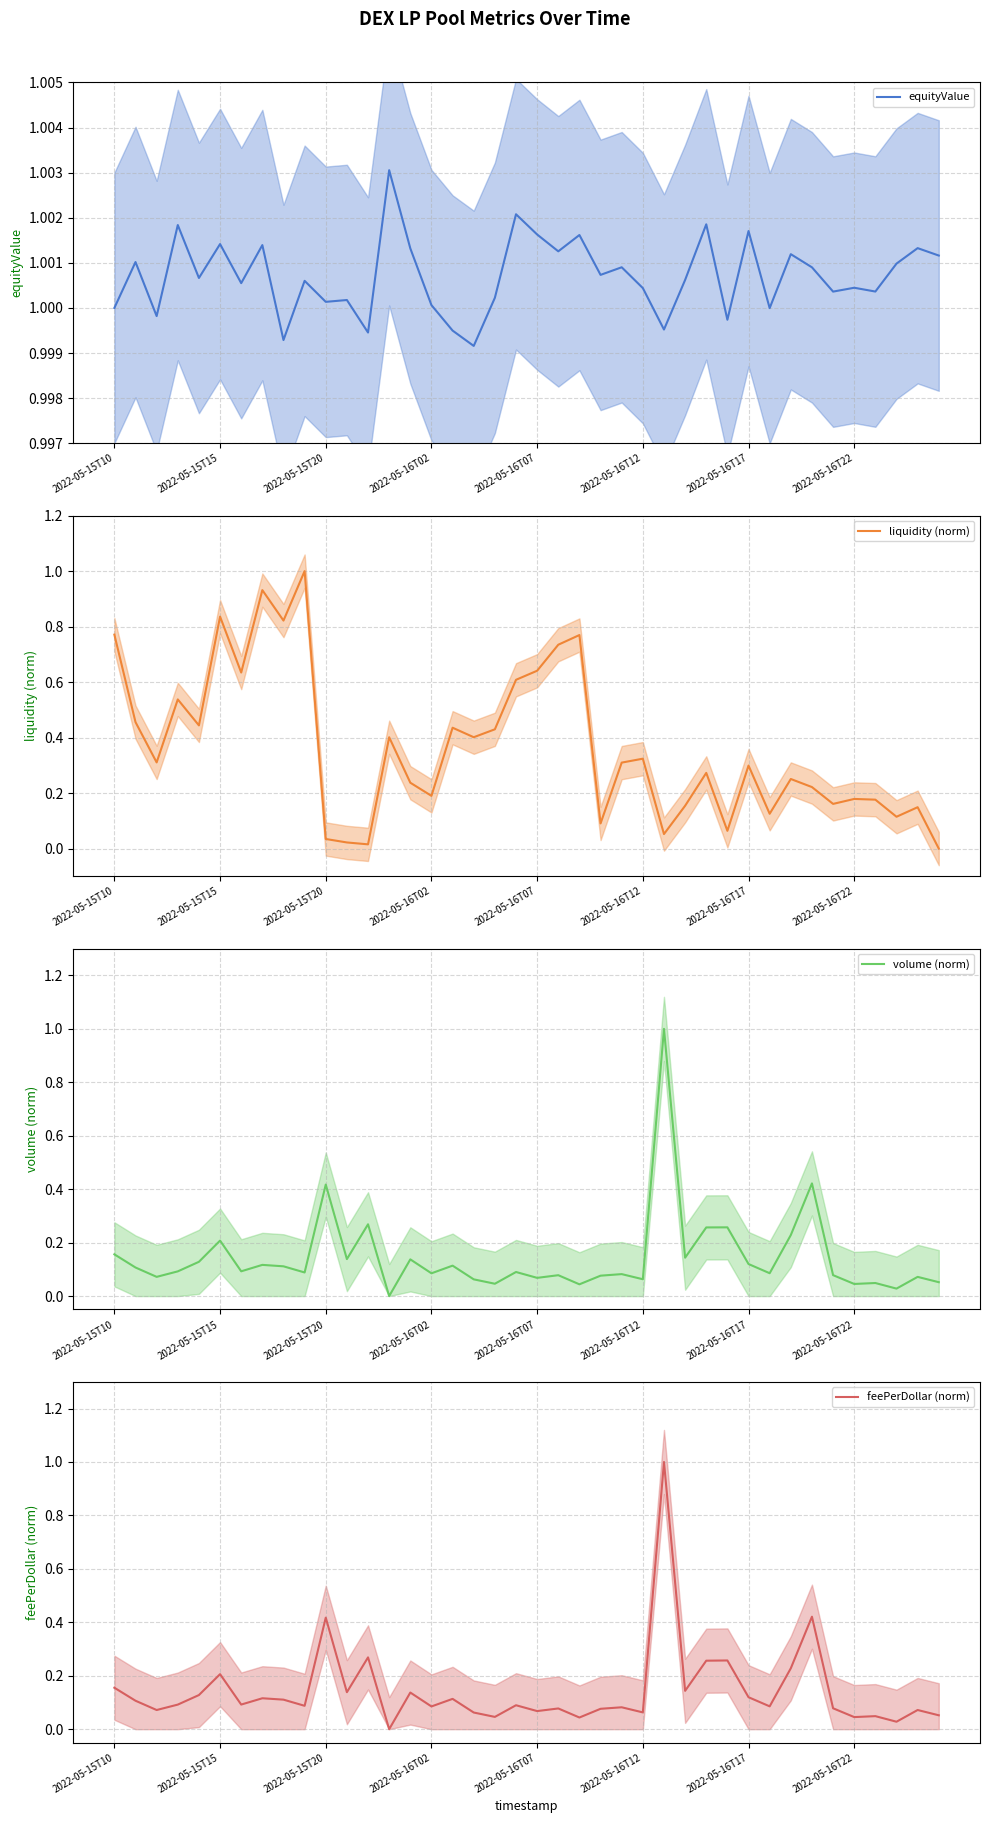

True or false: feePerDollar (norm) and volume (norm) cross at least once.

True